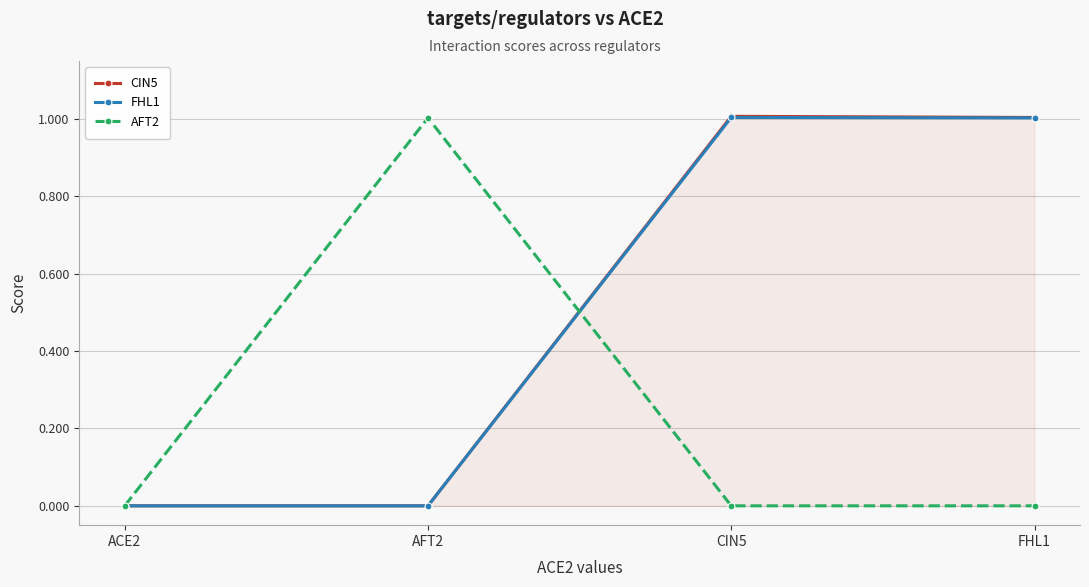

What is the spread (max minus min) of values at AFT2?

1.0